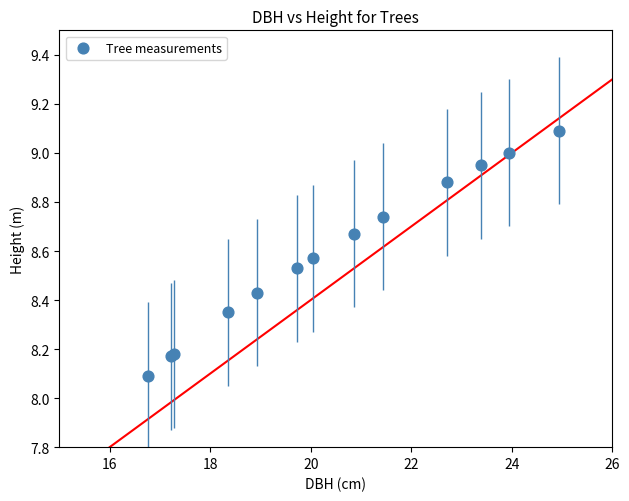

What Y value in the scatter plot is closest to 8?

8.1